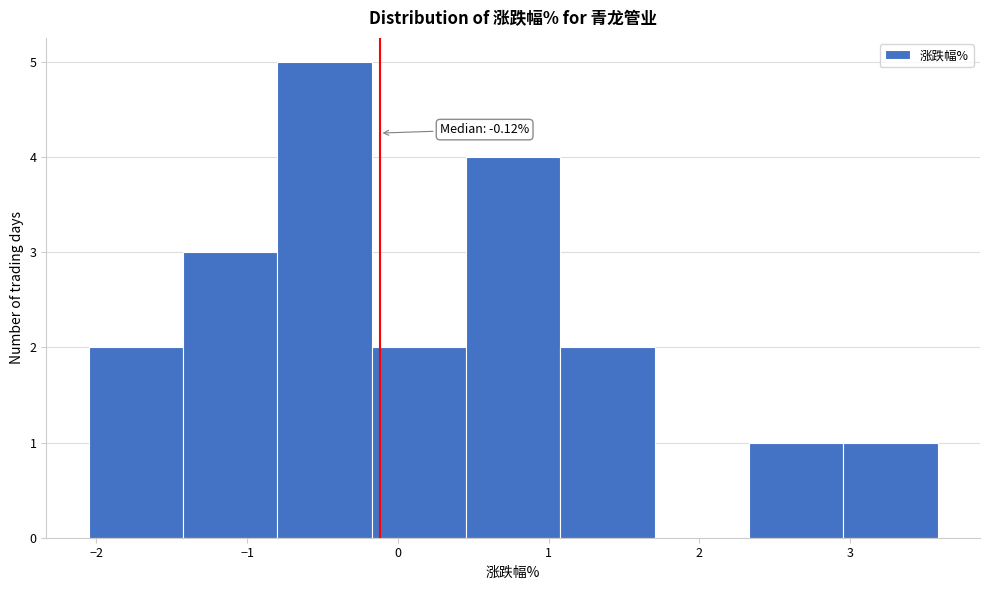

Which range on the x-axis has the tallest bar?

-0.8 to -0.2